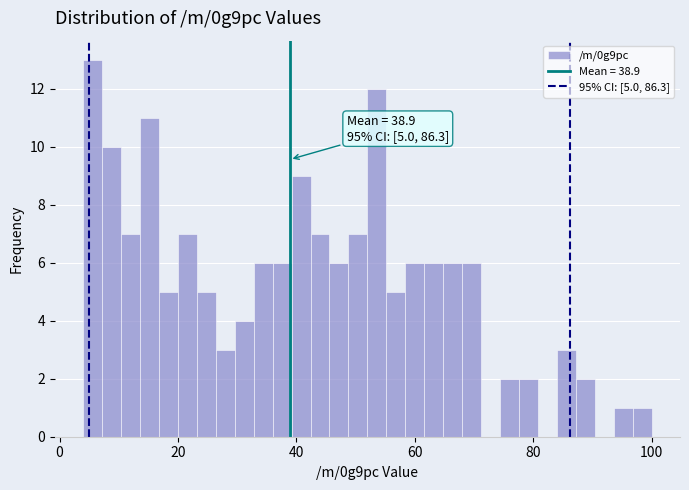

Read against the x-axis, roughly where is the centre of the tallest bar?

6